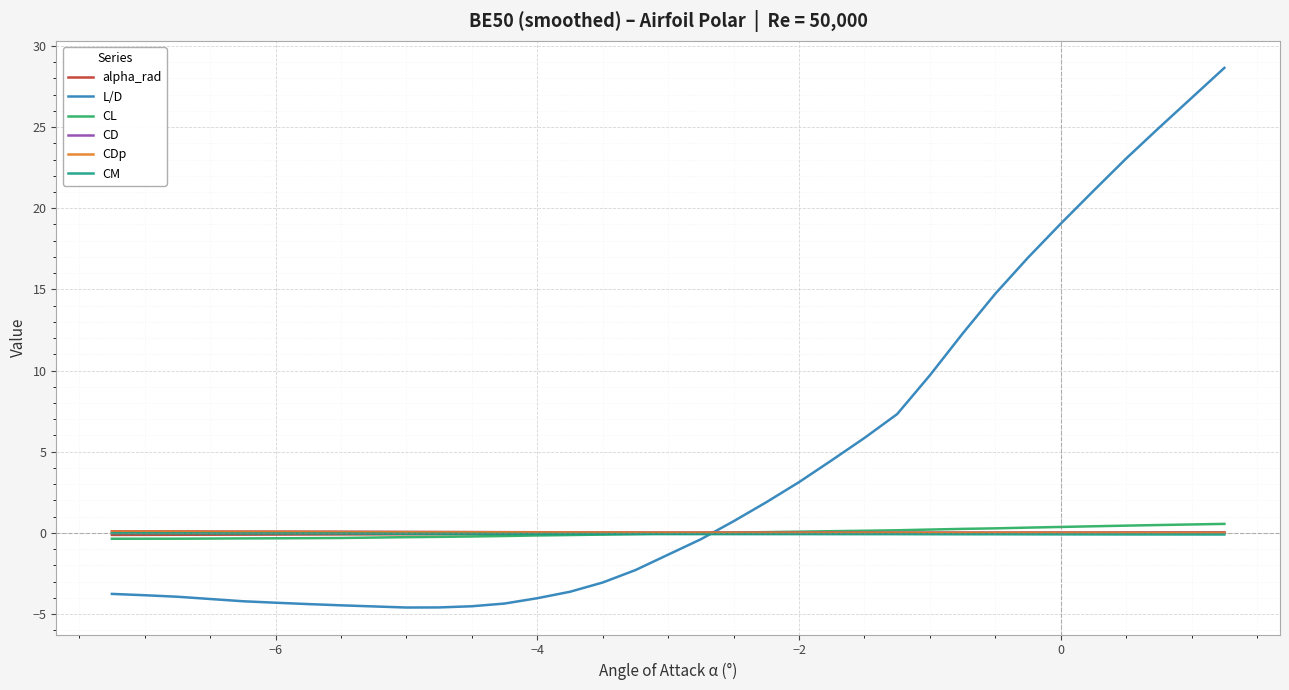

Which series has the widest spread of values?

L/D